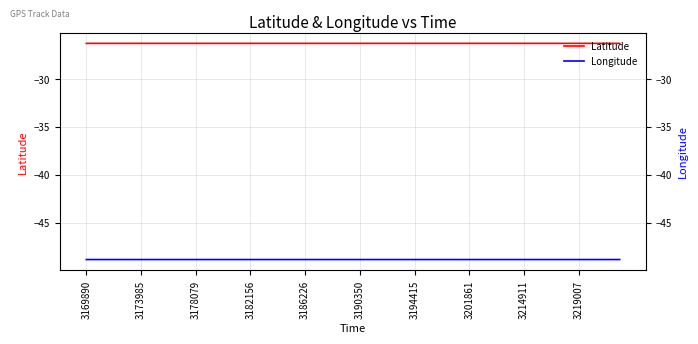

How many lines are shown in the chart?

2